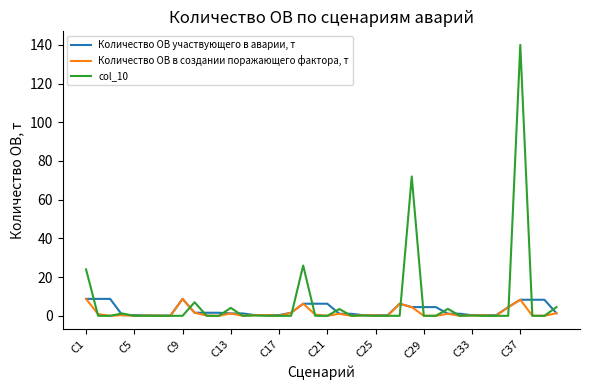

What is the lowest value of the Количество ОВ участвующего в аварии, т series?

0.1